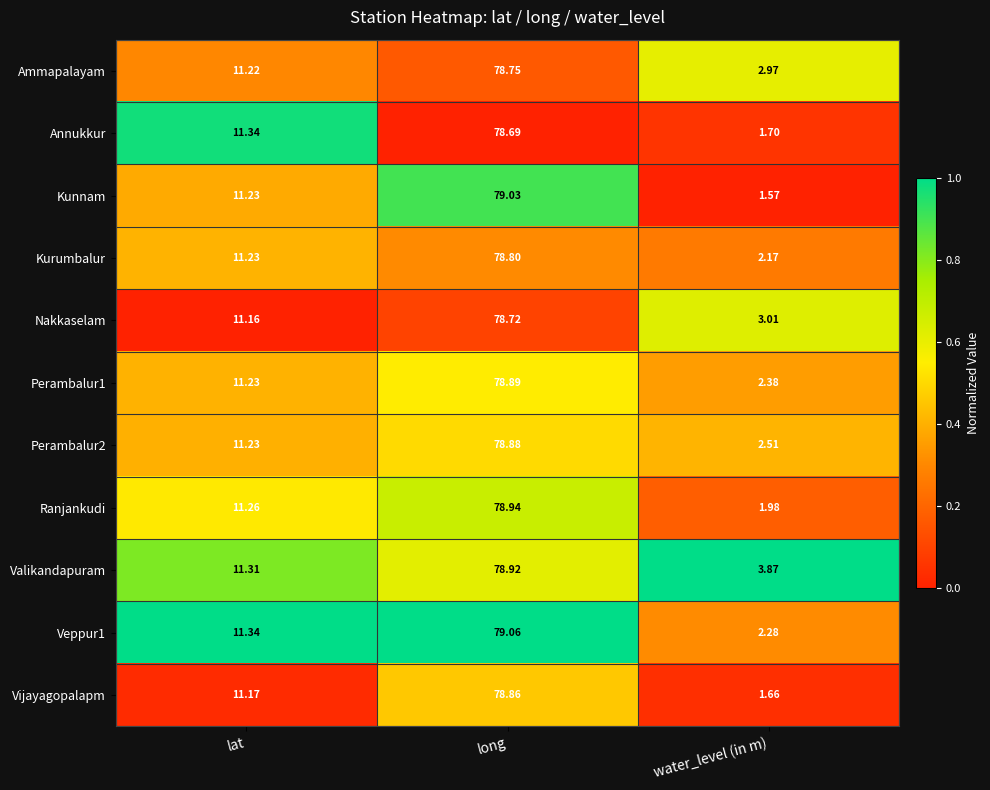

Rank the categories by Ranjankudi value from lowest to highest.

water_level (in m), lat, long